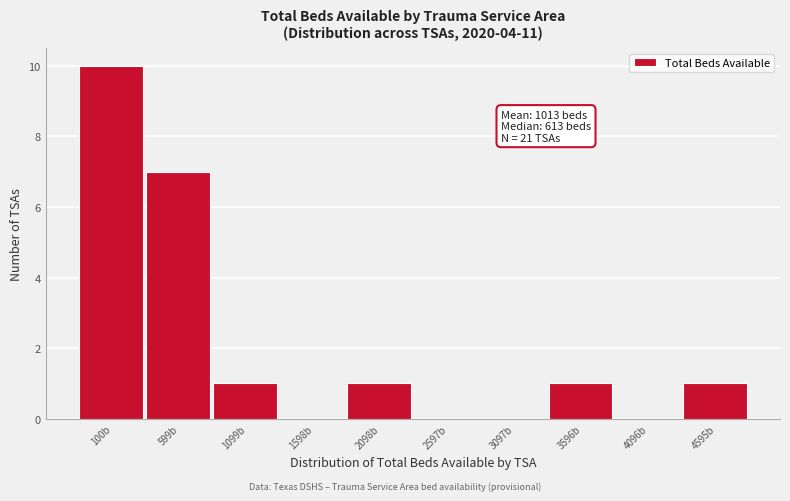

Reading left to right, extract all data points from this chart.

100b=10	599b=7	1099b=1	1598b=0	2098b=1	2597b=0	3097b=0	3596b=1	4096b=0	4595b=1